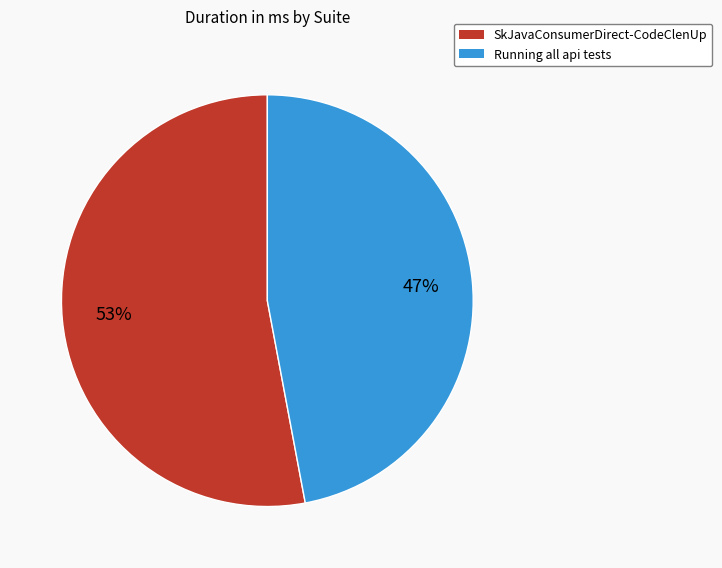

Count the number of slices in the pie.

2